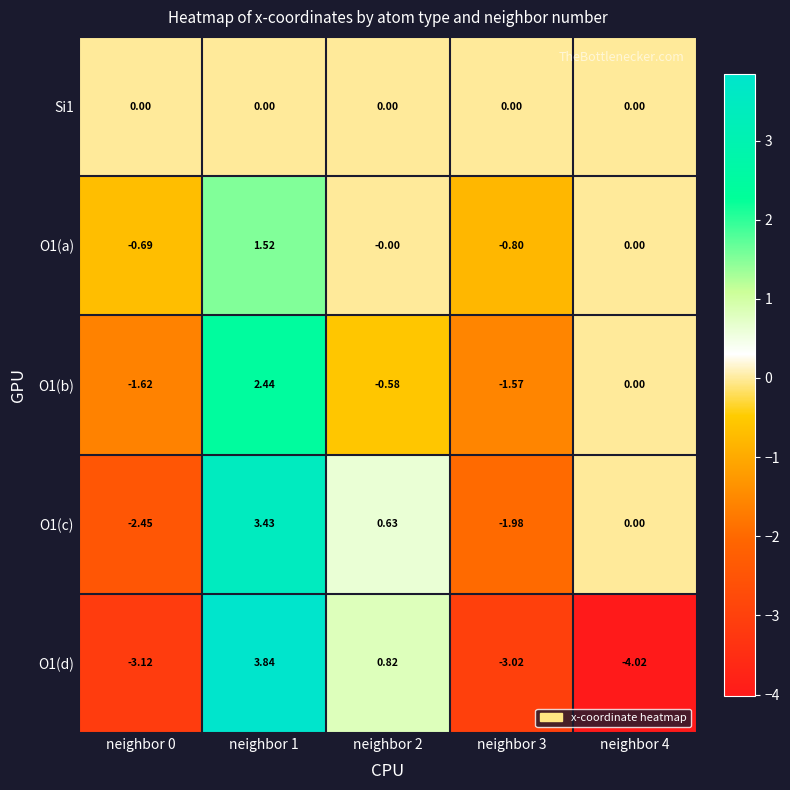

Is the value of O1(b) at neighbor 4 greater than the value of O1(d) at neighbor 0?

Yes